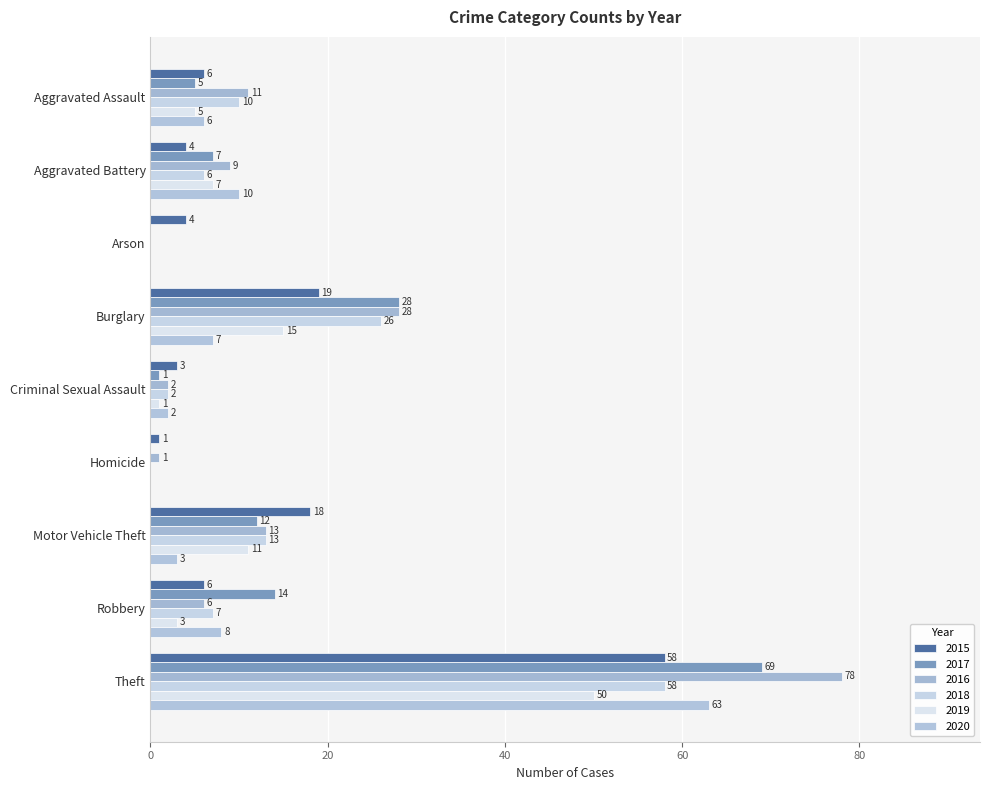

Count the number of data series in this chart.

6